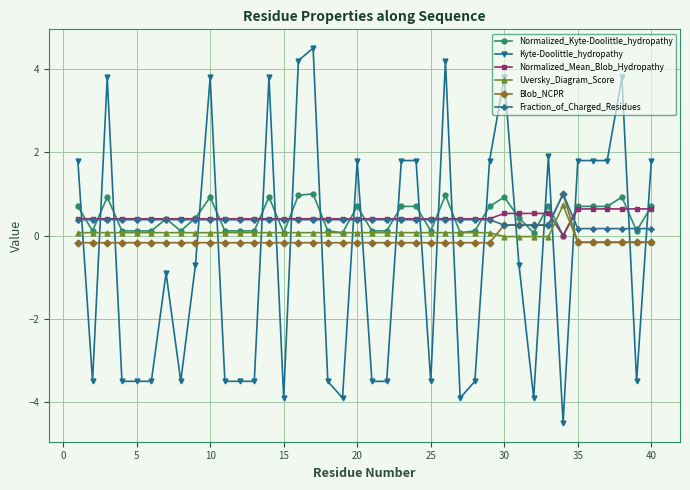

True or false: Normalized_Kyte-Doolittle_hydropathy has more than 2 points higher than both neighbors.

True